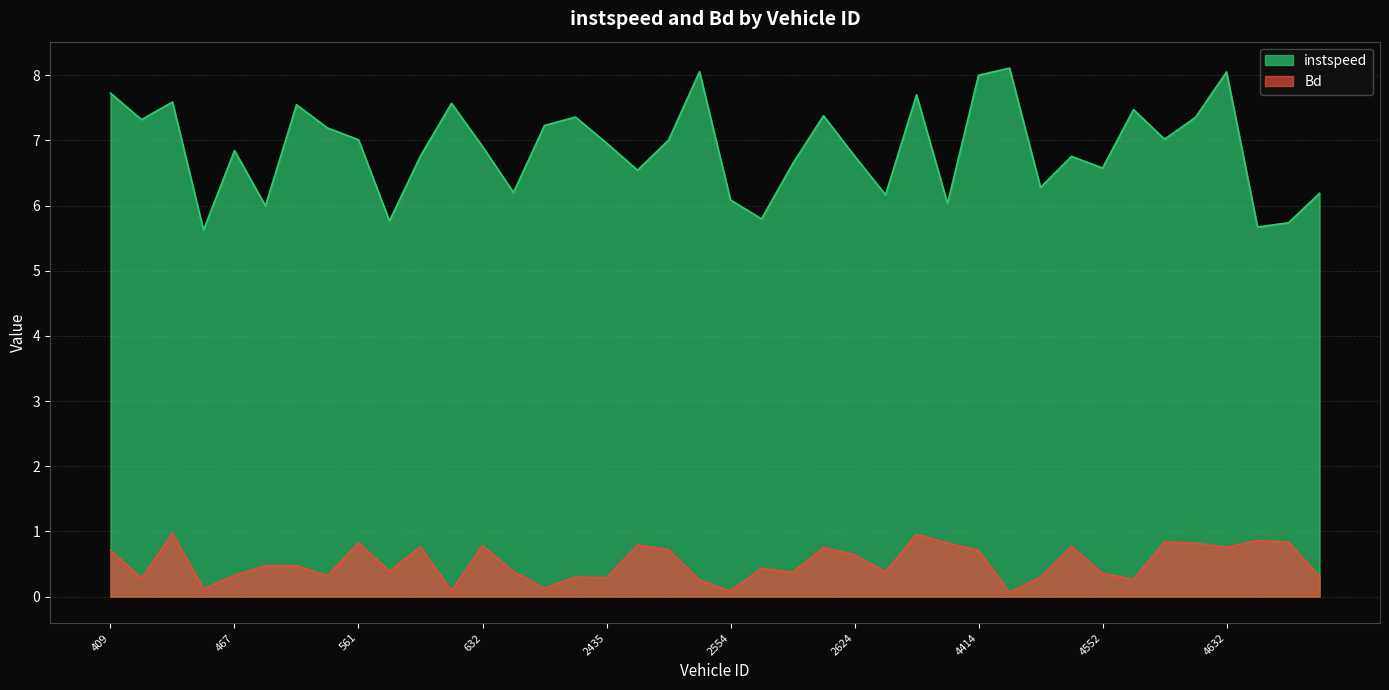

How many data points in instspeed are above 6?

34